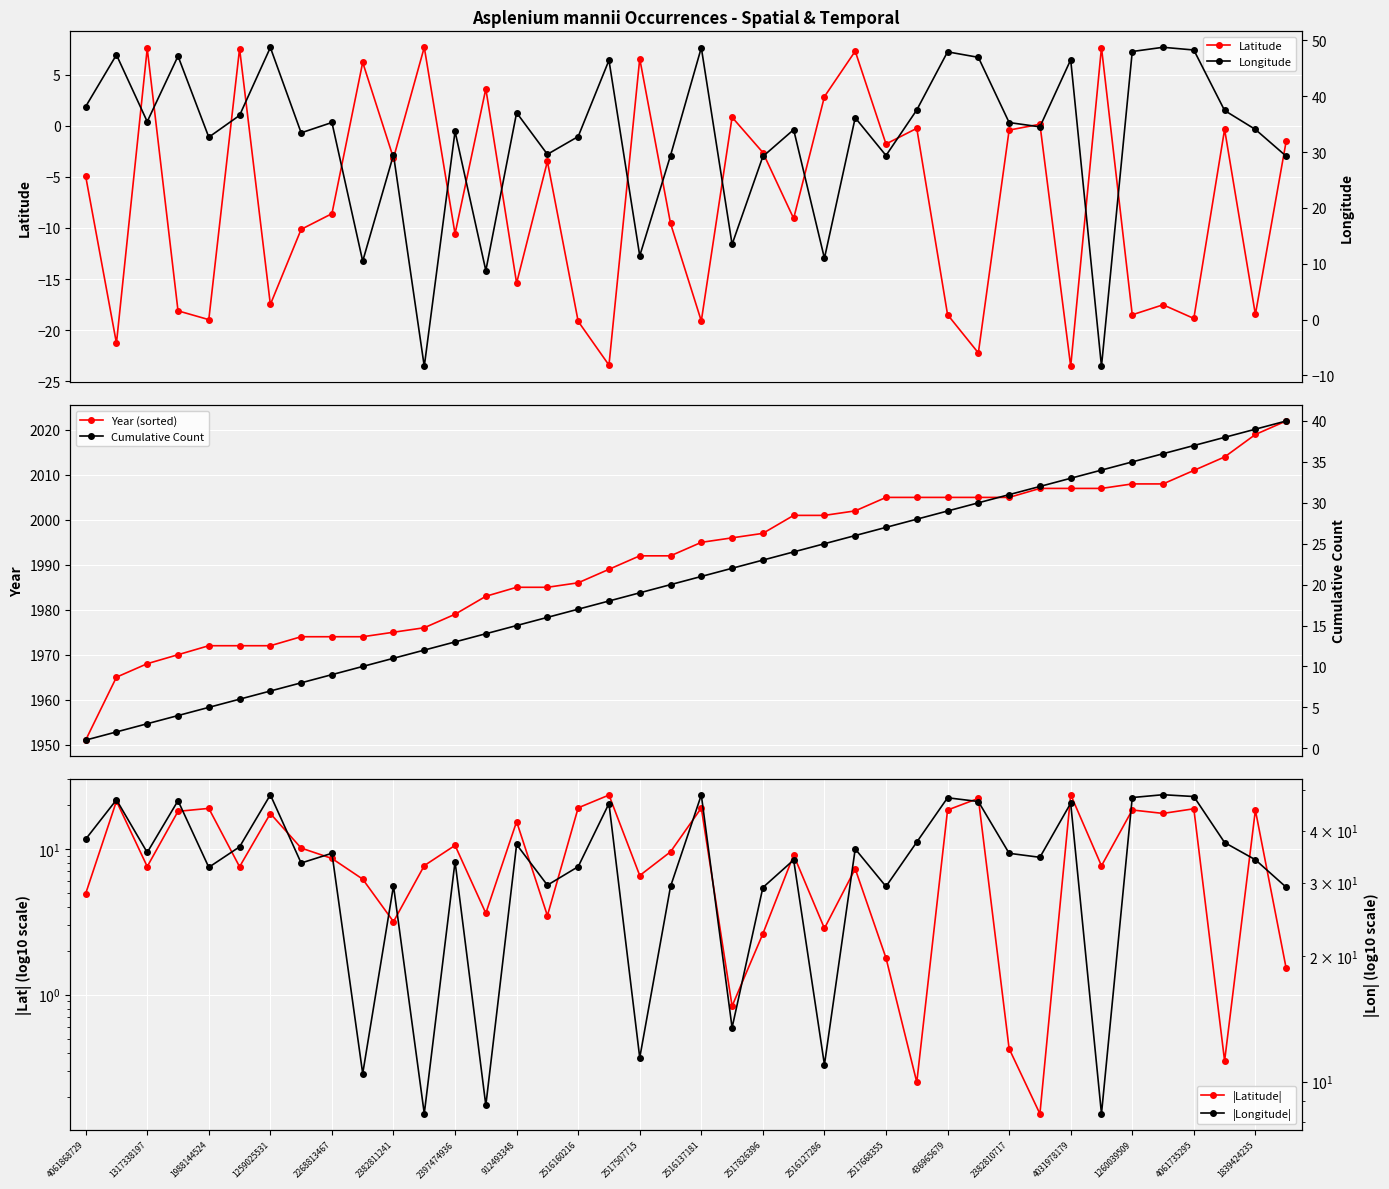

What is the average value of the |Latitude| series?

10.4